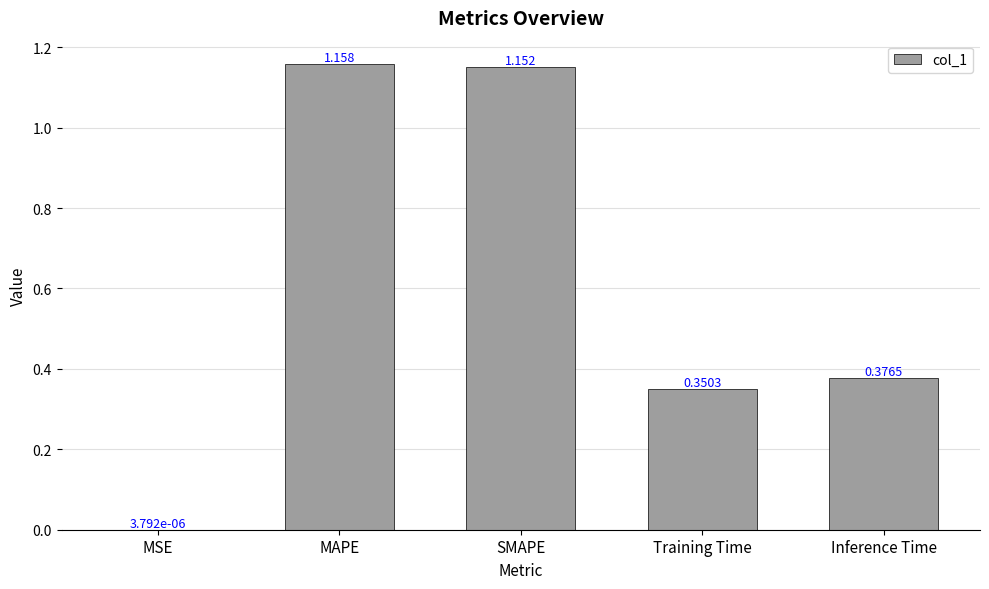

At which category does the chart reach its peak across all series?

MAPE